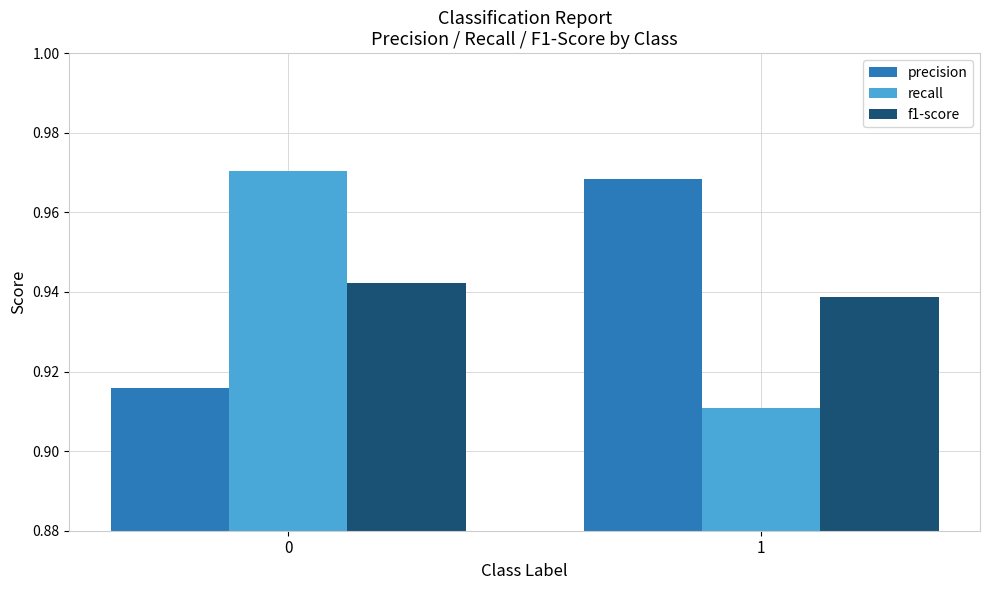

Is the value of precision at 0 greater than the value of recall at 1?

Yes